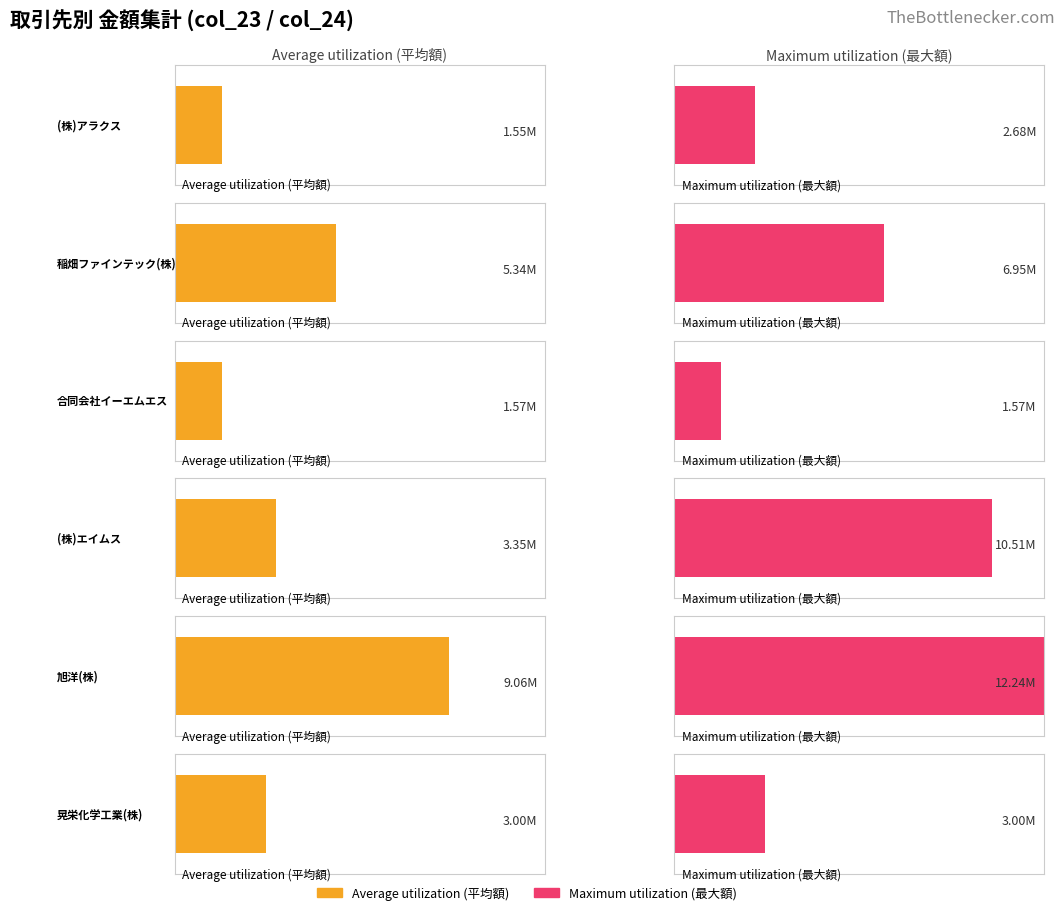

Does the chart contain stacked bars?

No